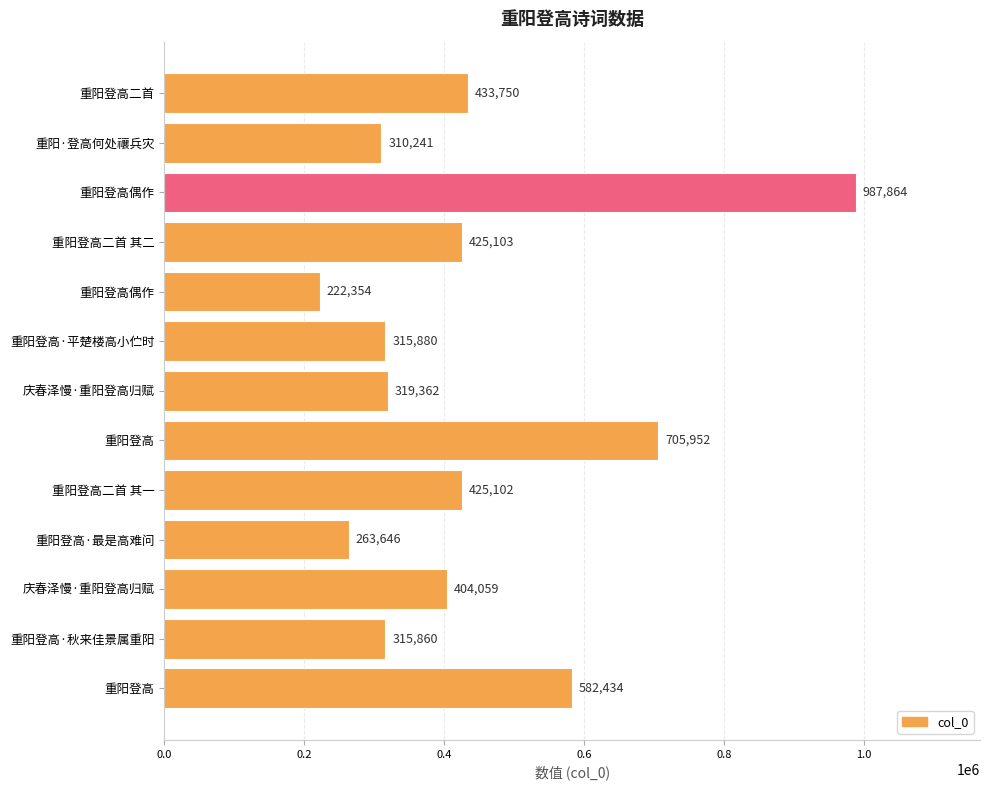

What is the greatest value displayed?

987864